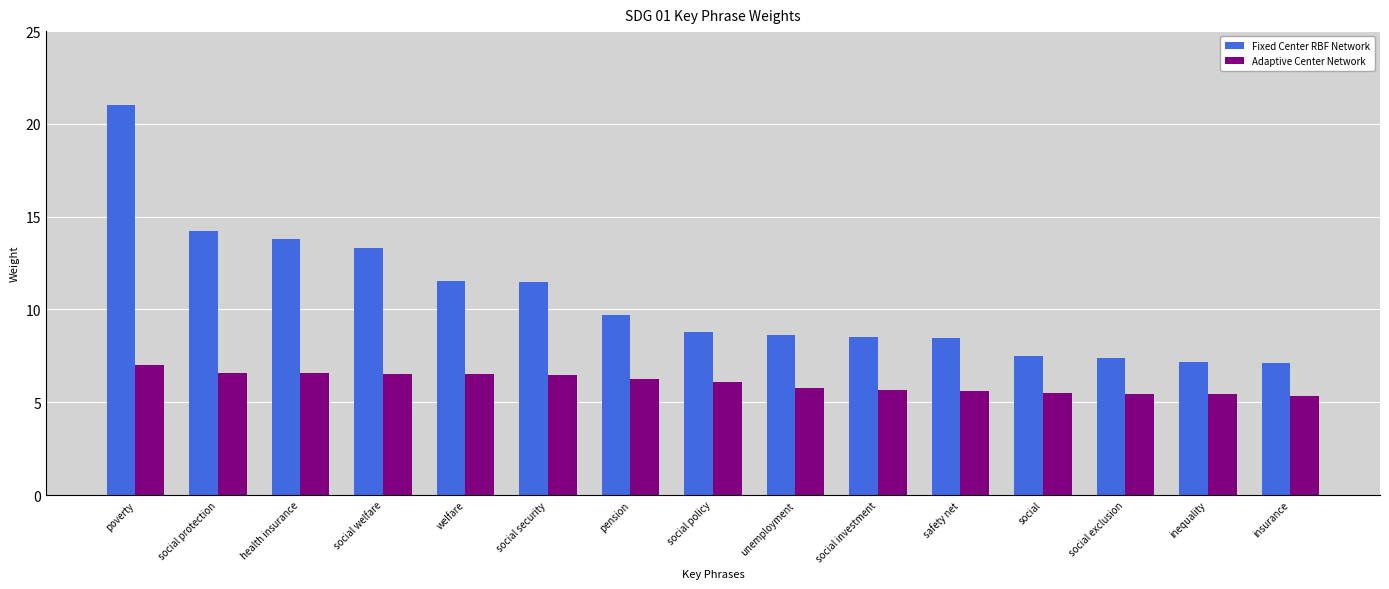

At which label does Fixed Center RBF Network reach its peak?

poverty